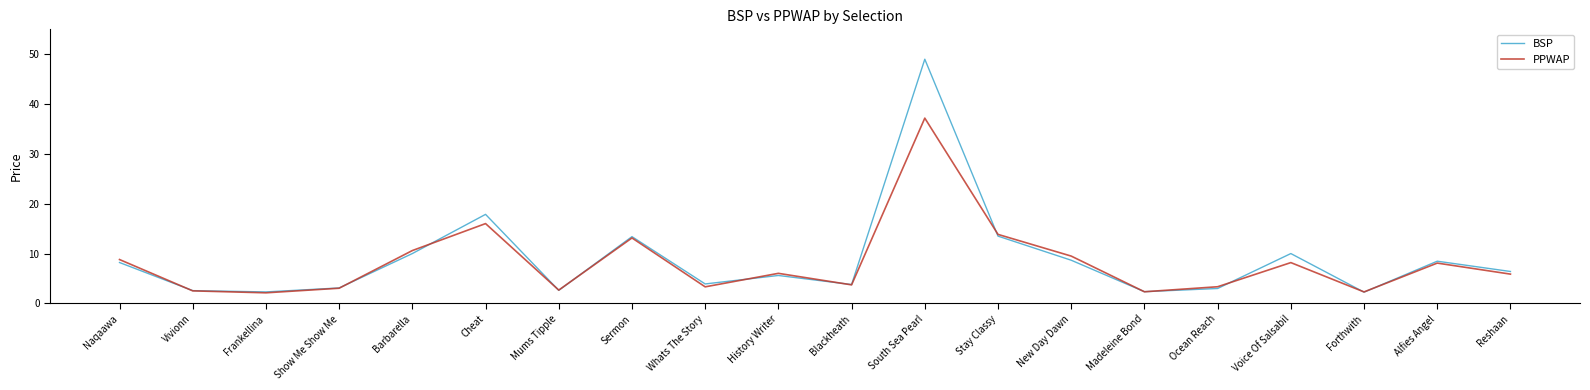

List the series in order of their peak value, highest first.

BSP, PPWAP